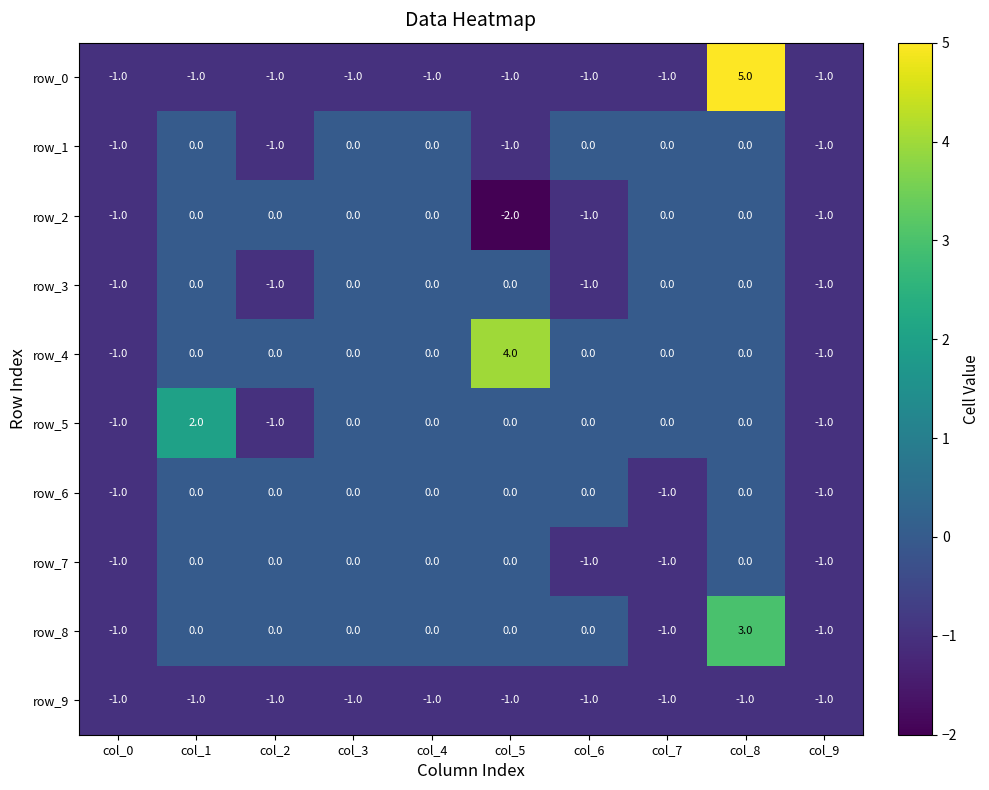

Reading right to left, list all the values displayed in this chart.

row_0: col_9=-1	col_8=5	col_7=-1	col_6=-1	col_5=-1	col_4=-1	col_3=-1	col_2=-1	col_1=-1	col_0=-1
row_1: col_9=-1	col_8=0	col_7=0	col_6=0	col_5=-1	col_4=0	col_3=0	col_2=-1	col_1=0	col_0=-1
row_2: col_9=-1	col_8=0	col_7=0	col_6=-1	col_5=-2	col_4=0	col_3=0	col_2=0	col_1=0	col_0=-1
row_3: col_9=-1	col_8=0	col_7=0	col_6=-1	col_5=0	col_4=0	col_3=0	col_2=-1	col_1=0	col_0=-1
row_4: col_9=-1	col_8=0	col_7=0	col_6=0	col_5=4	col_4=0	col_3=0	col_2=0	col_1=0	col_0=-1
row_5: col_9=-1	col_8=0	col_7=0	col_6=0	col_5=0	col_4=0	col_3=0	col_2=-1	col_1=2	col_0=-1
row_6: col_9=-1	col_8=0	col_7=-1	col_6=0	col_5=0	col_4=0	col_3=0	col_2=0	col_1=0	col_0=-1
row_7: col_9=-1	col_8=0	col_7=-1	col_6=-1	col_5=0	col_4=0	col_3=0	col_2=0	col_1=0	col_0=-1
row_8: col_9=-1	col_8=3	col_7=-1	col_6=0	col_5=0	col_4=0	col_3=0	col_2=0	col_1=0	col_0=-1
row_9: col_9=-1	col_8=-1	col_7=-1	col_6=-1	col_5=-1	col_4=-1	col_3=-1	col_2=-1	col_1=-1	col_0=-1